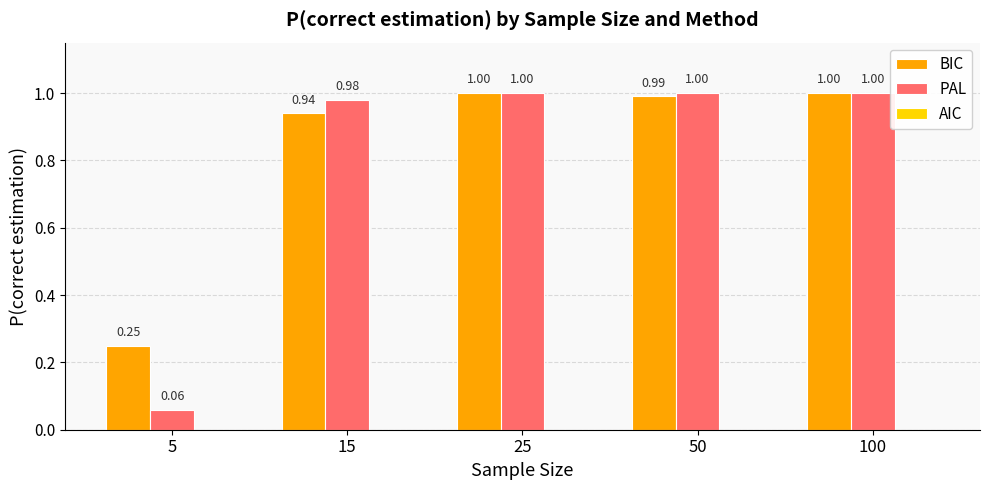

How many categories are shown in the chart?

5